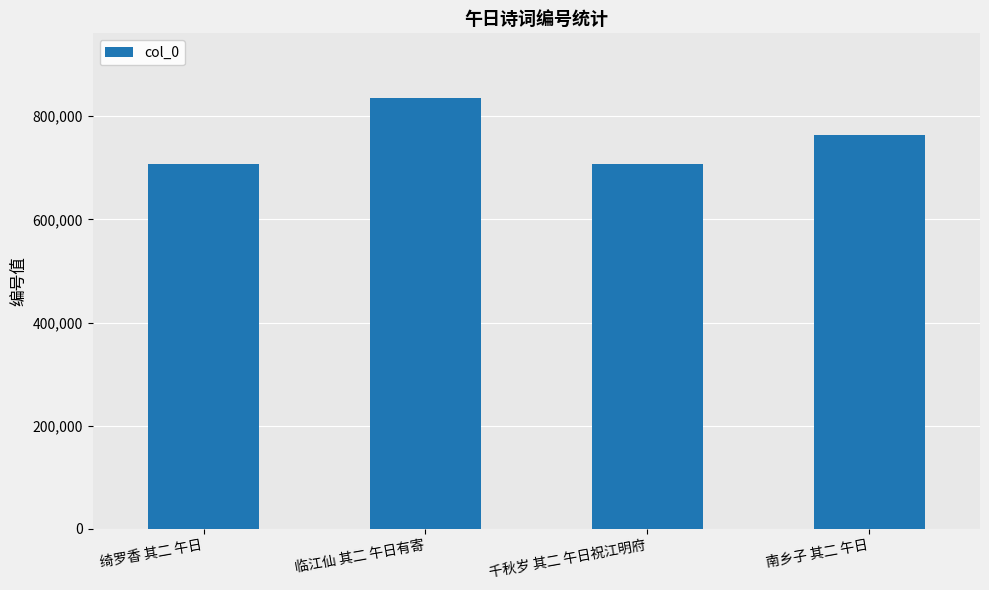

How many data points does each series have?

4